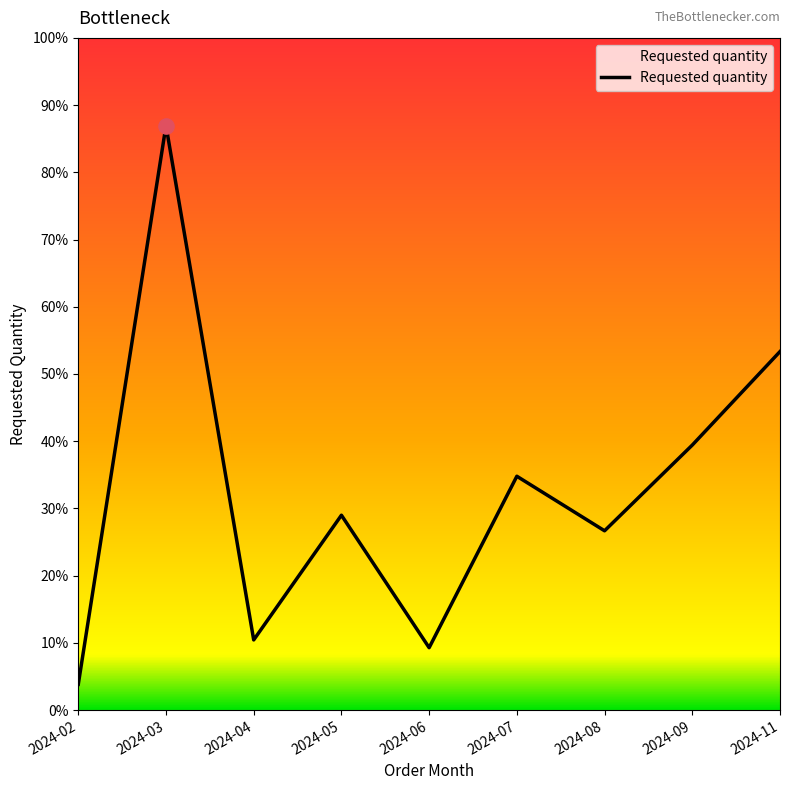

What is the ratio of the value at 2024-11 to the value at 2024-03?

0.6